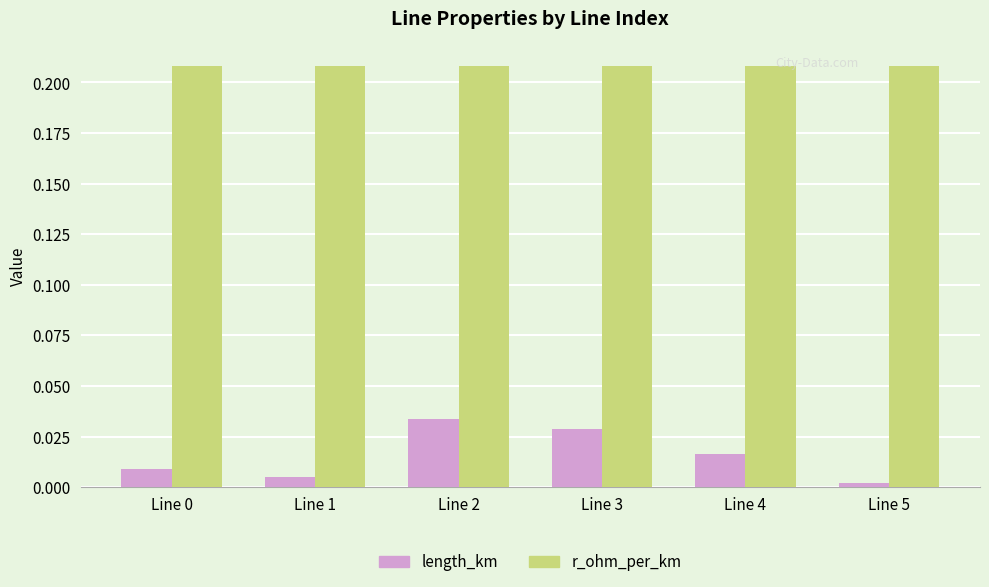

The value of r_ohm_per_km at Line 1 is 0.3. True or false?

False